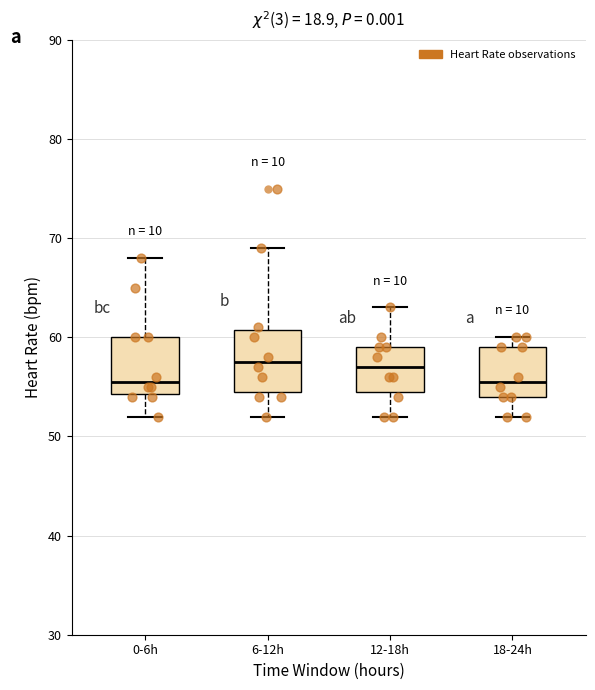

Where is the upper edge of the box for 6-12h on the y-axis? The values are not printed on the chart, so give them approximately, as read against the axis.

61